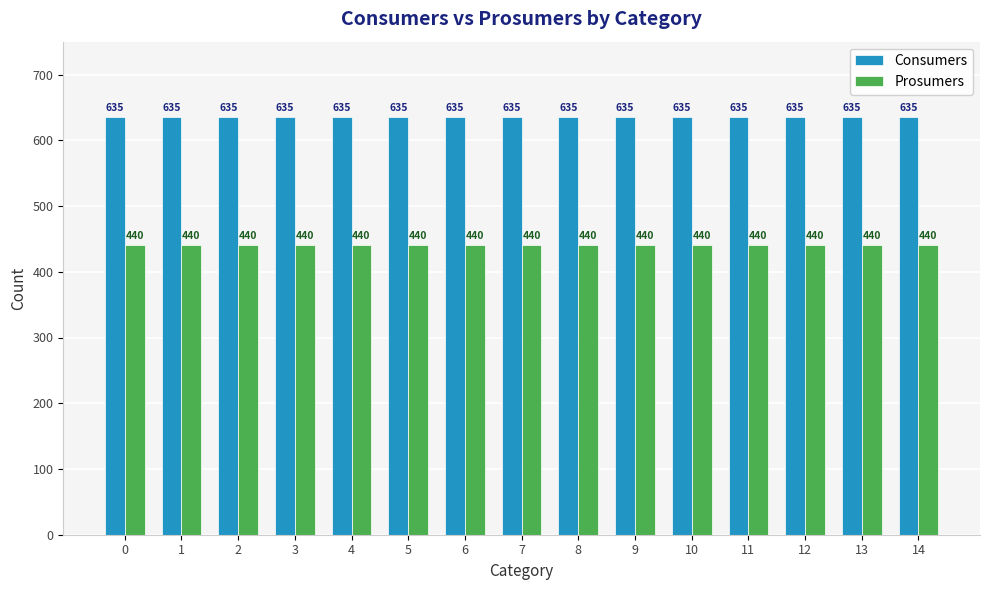

Reading left to right, list all the values displayed in this chart.

Consumers: 0=635	1=635	2=635	3=635	4=635	5=635	6=635	7=635	8=635	9=635	10=635	11=635	12=635	13=635	14=635
Prosumers: 0=440	1=440	2=440	3=440	4=440	5=440	6=440	7=440	8=440	9=440	10=440	11=440	12=440	13=440	14=440